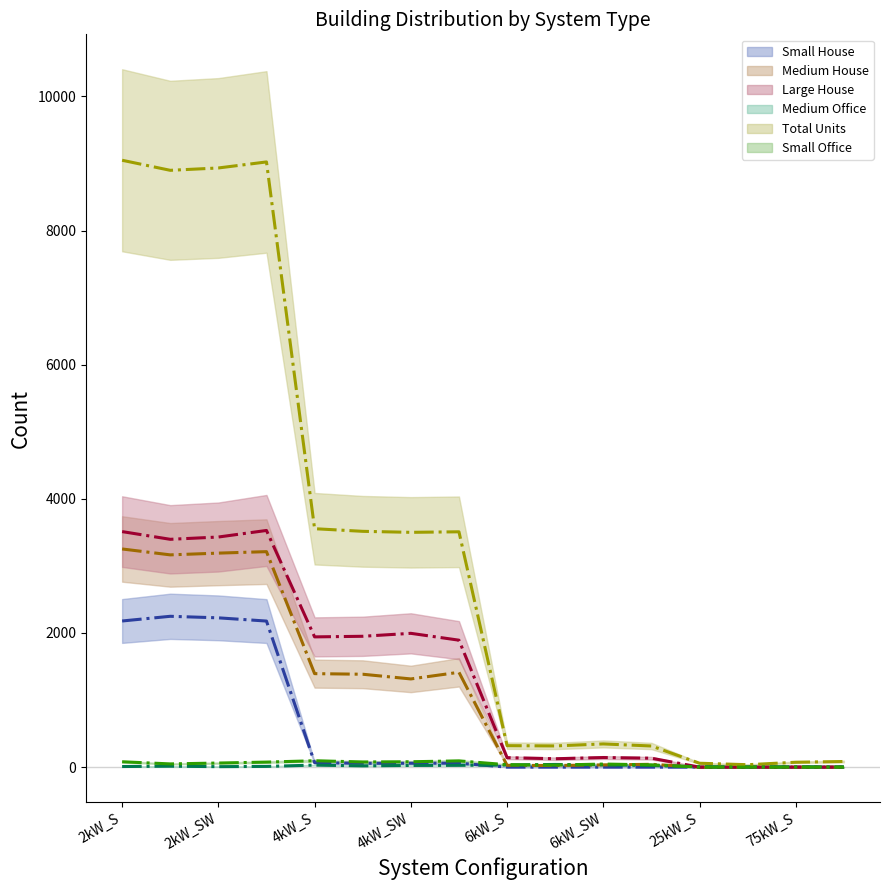

At which category does the chart reach its minimum across all series?

6kW_S